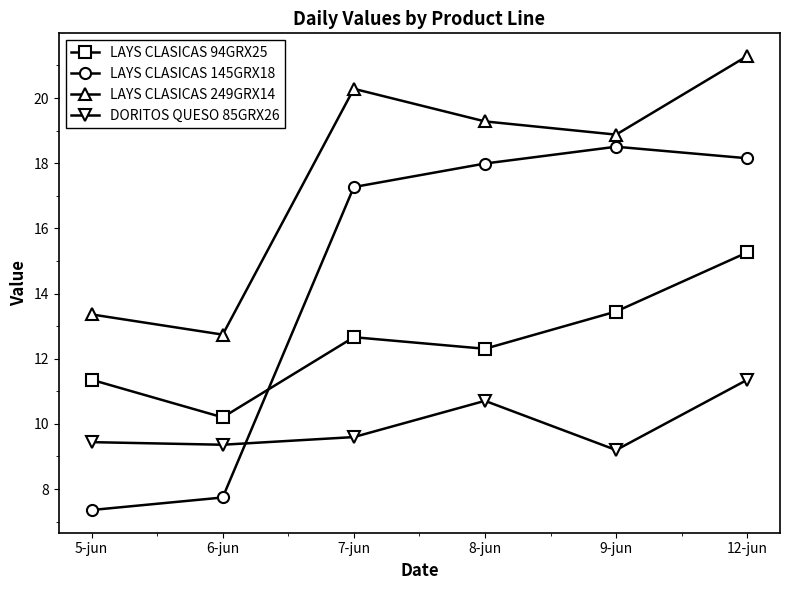

Which series has the largest range (max minus min)?

LAYS CLASICAS 145GRX18